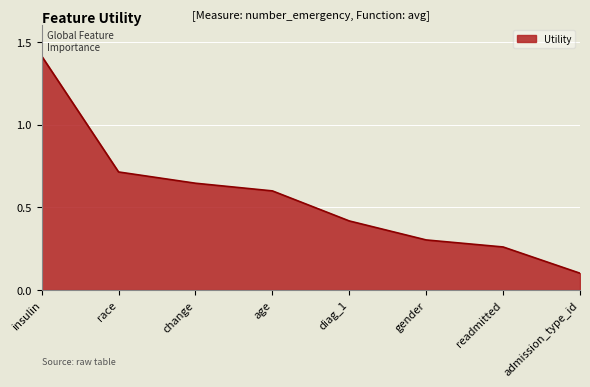

True or false: there are more than 0 points higher than both neighbors.

False